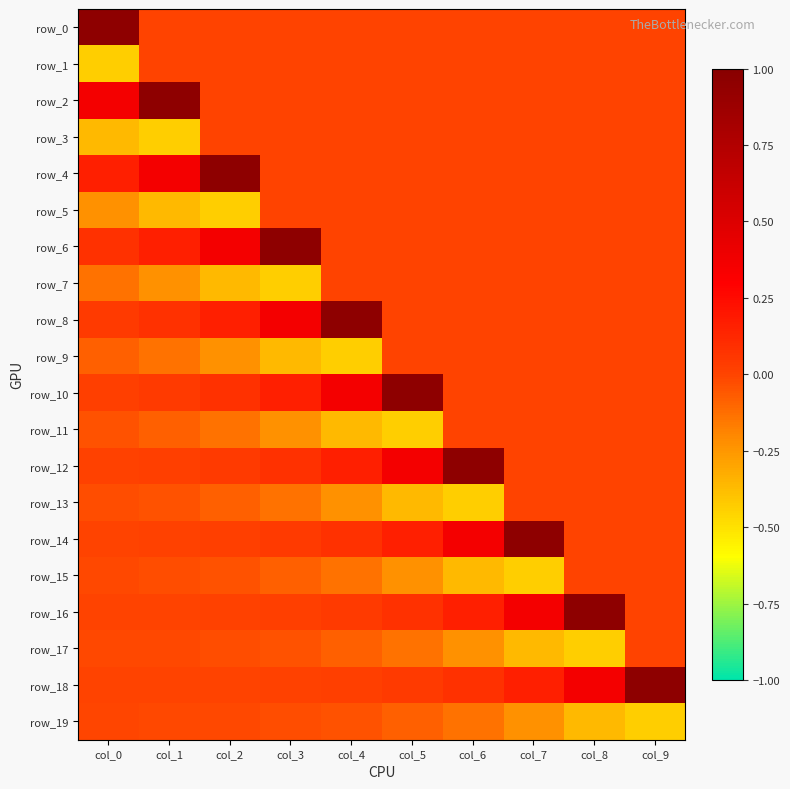

Read the row_15 value at col_3.

-0.1